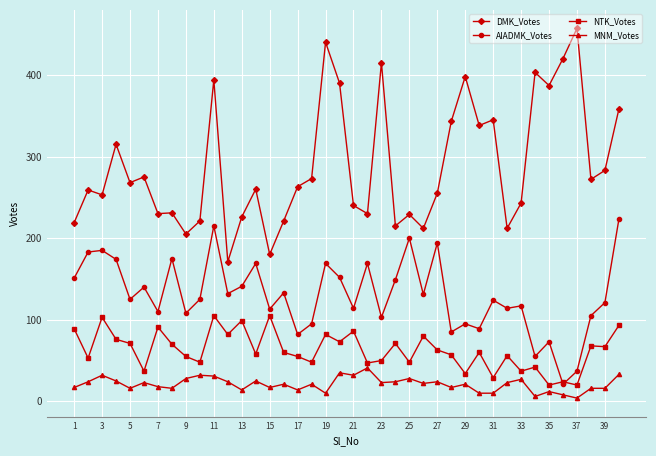

True or false: NTK_Votes has more than 1 points higher than both neighbors.

True